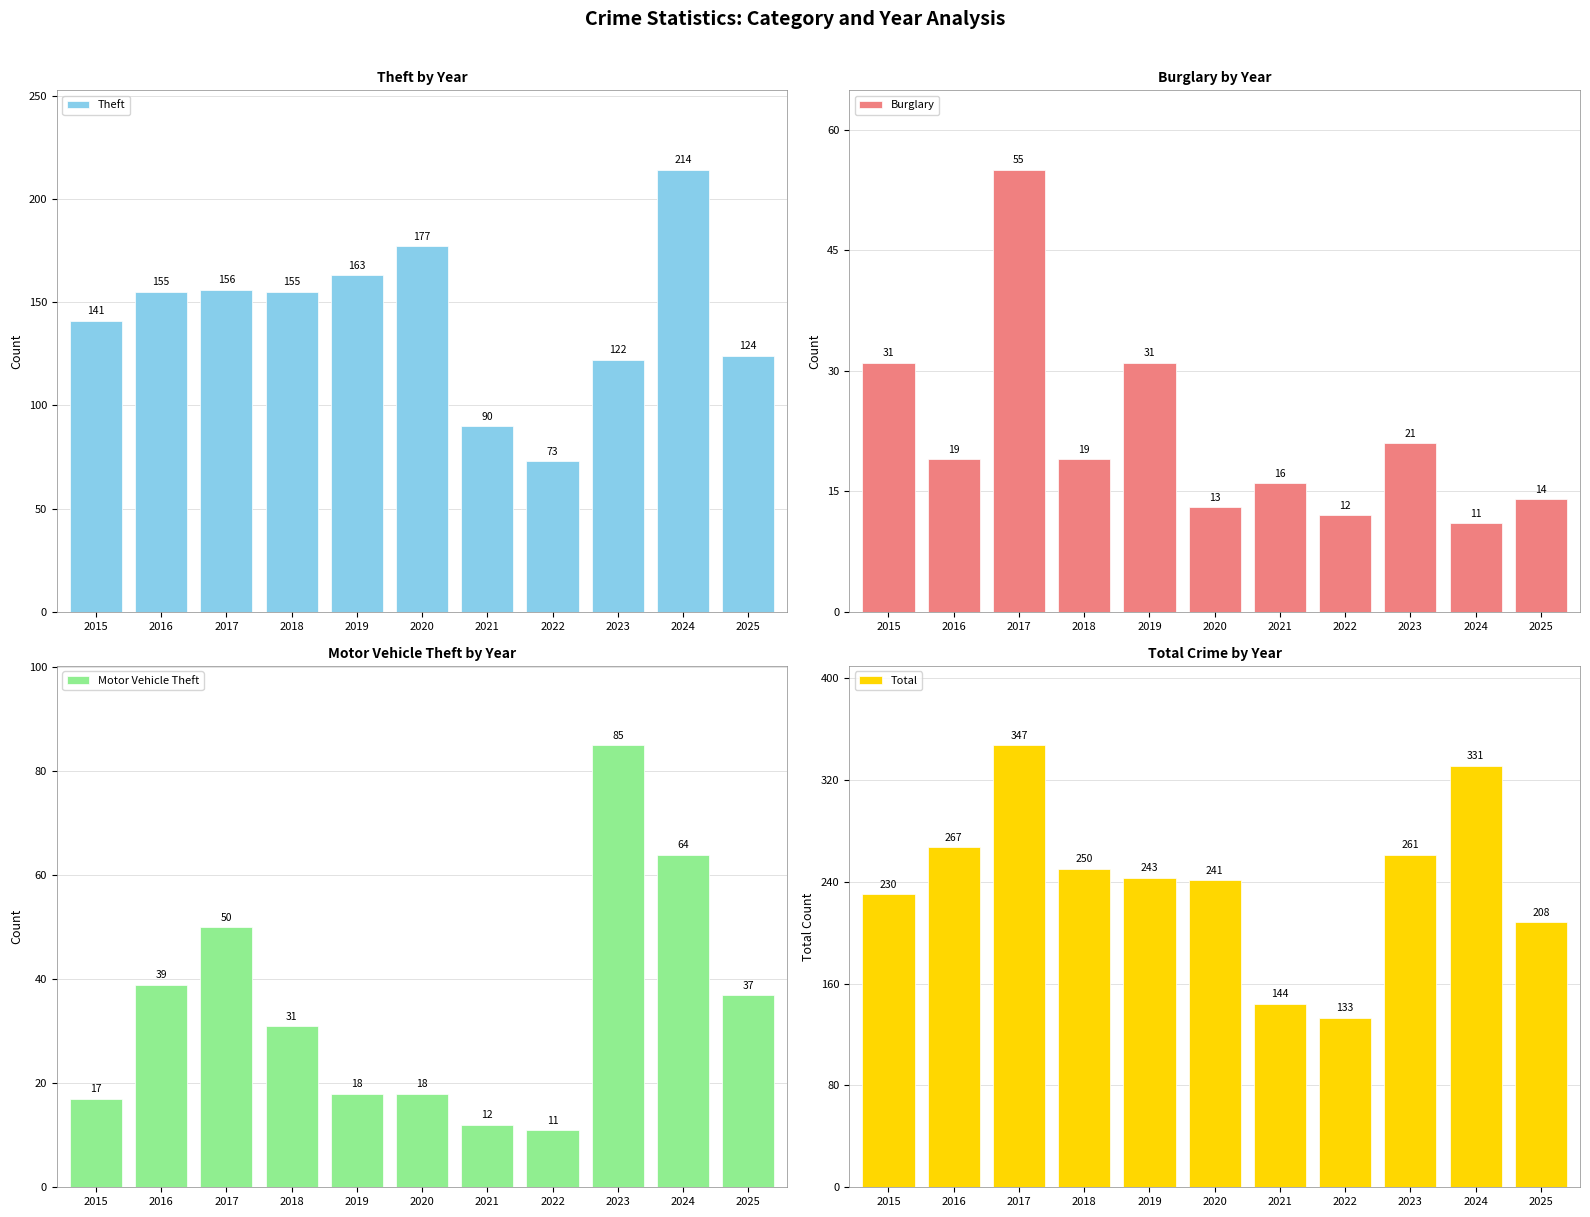

What is the value of the Total bar at the 8th from the left?

133